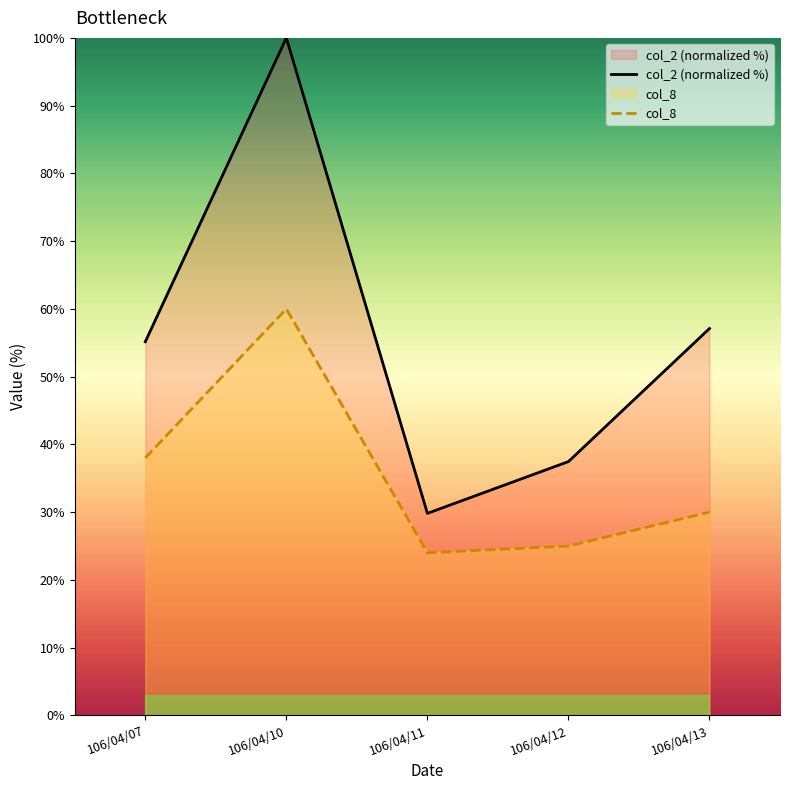

Rank the series at 106/04/11 from highest to lowest value.

col_2 (normalized %), col_8